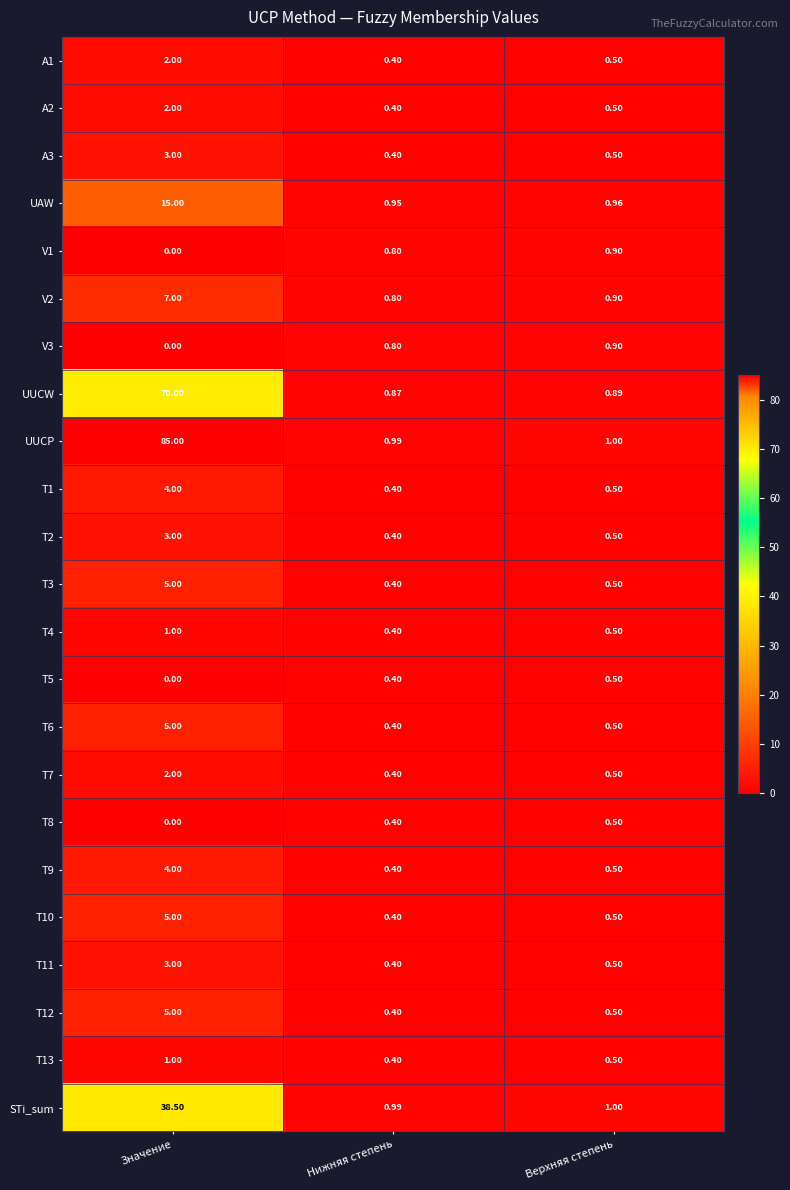

Where is UUCP nearest to the value 42?

Верхняя степень